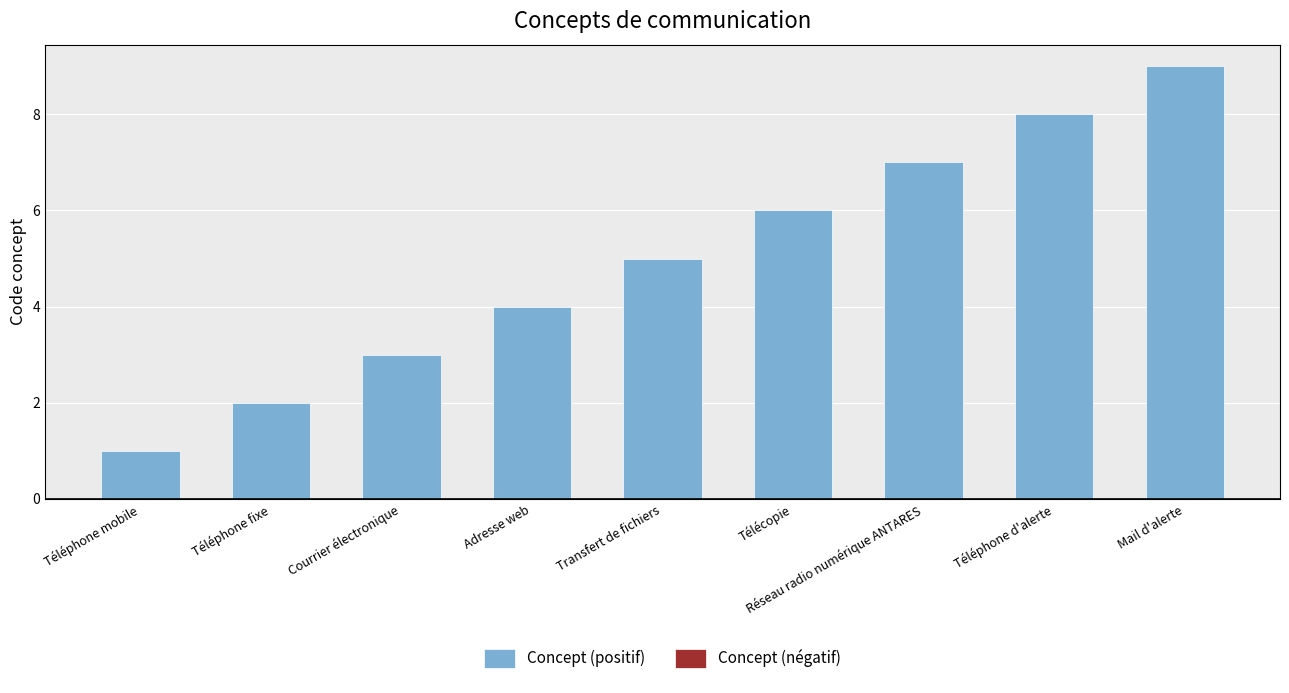

Read the value at Adresse web.

4